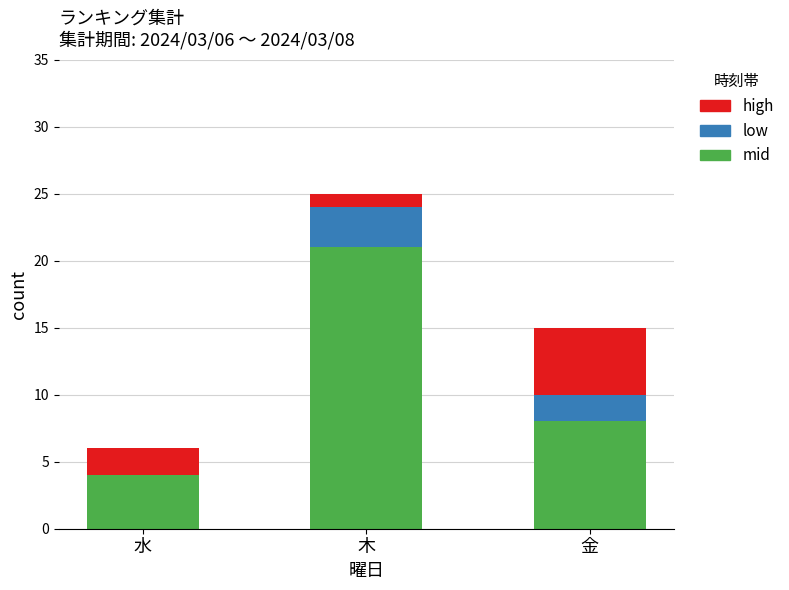

Is it true that mid equals 5 at 木?

False